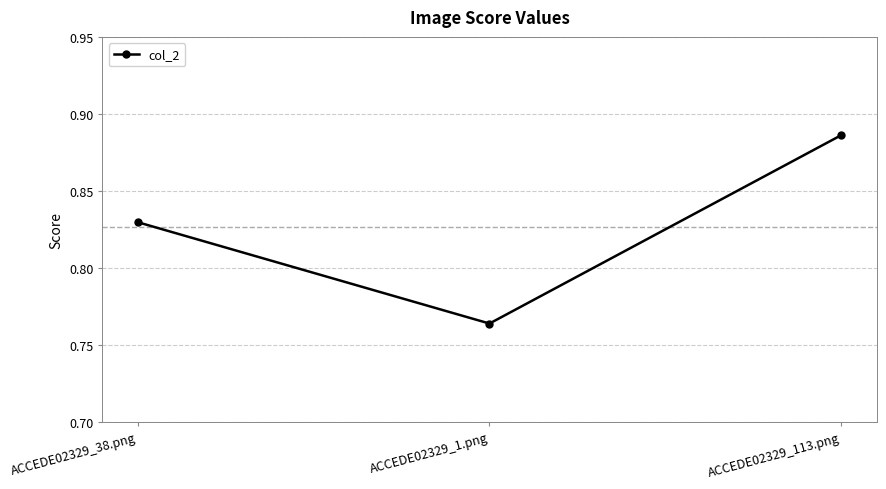

What is the change in value from ACCEDE02329_1.png to ACCEDE02329_113.png?

+0.1